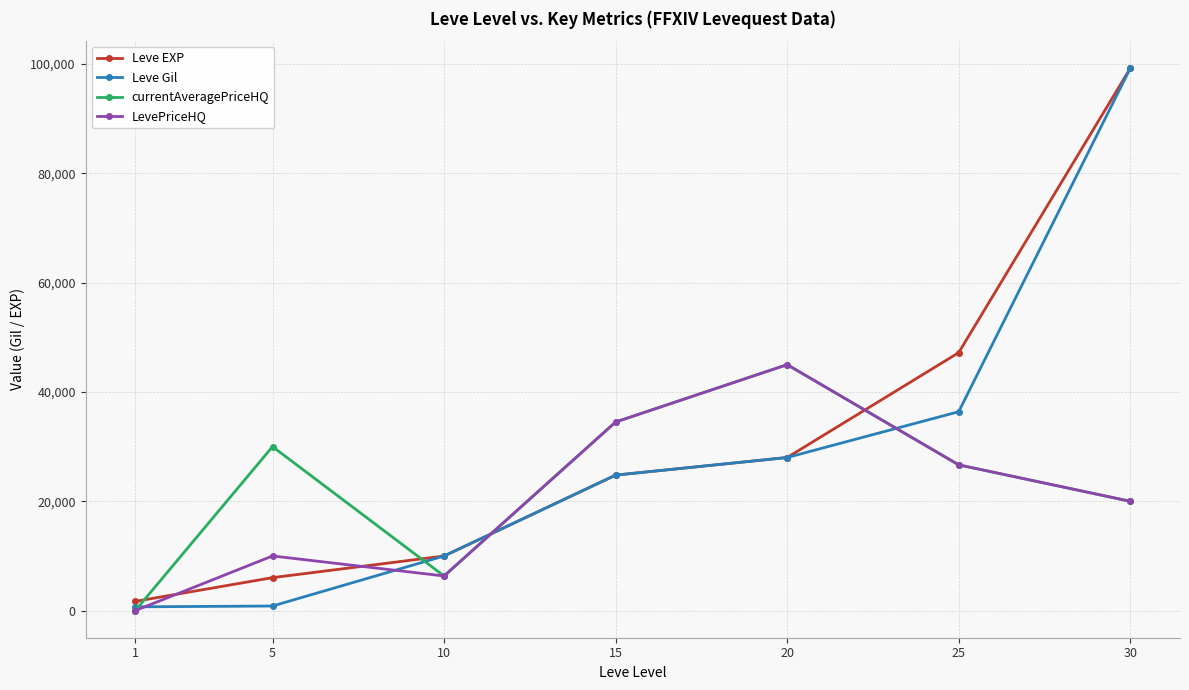

List the labels in order of LevePriceHQ value, smallest first.

1, 10, 5, 30, 25, 15, 20